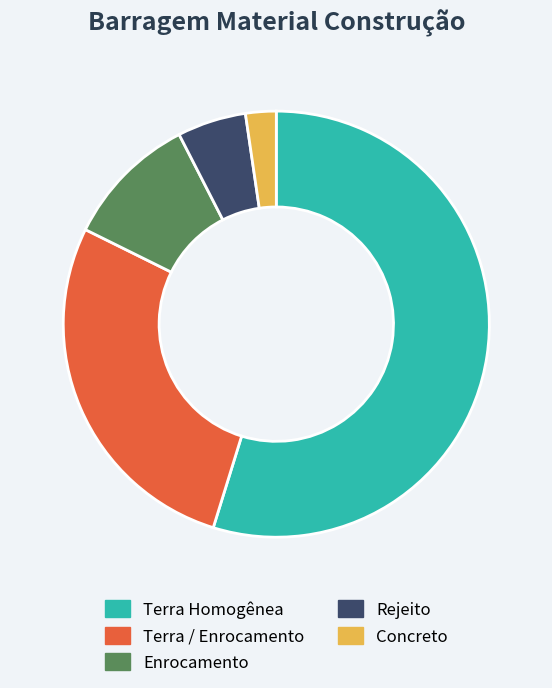

Which category has the biggest portion of the pie?

Terra Homogênea